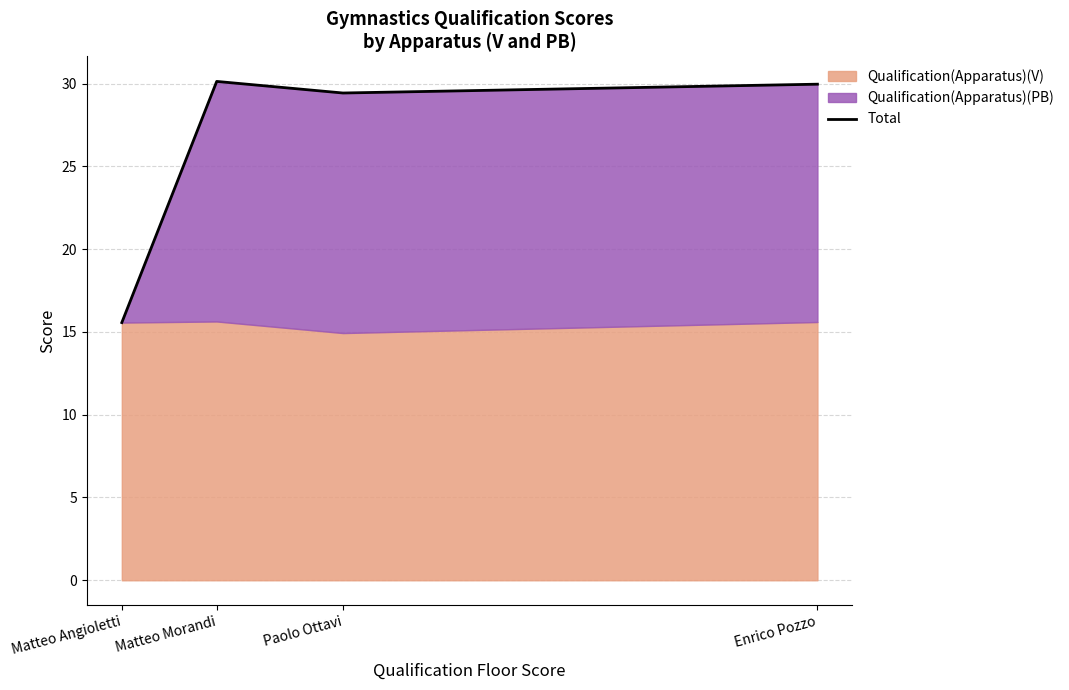

What is the difference between the values at Paolo Ottavi and Enrico Pozzo?

0.5